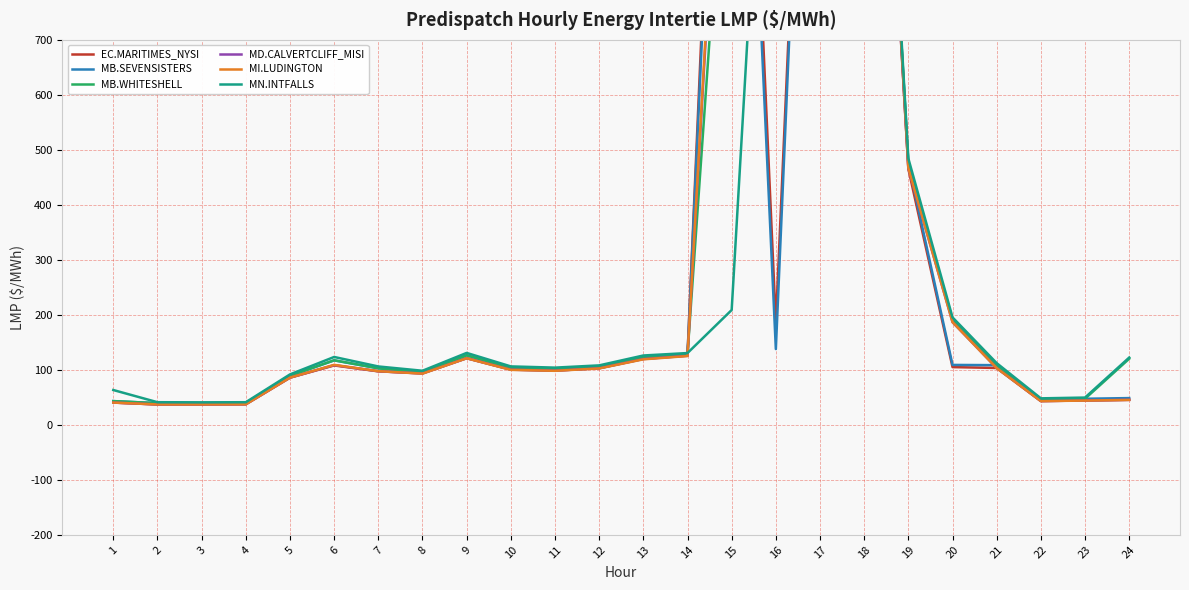

What value does the MD.CALVERTCLIFF_MISI series have at 13?

119.7